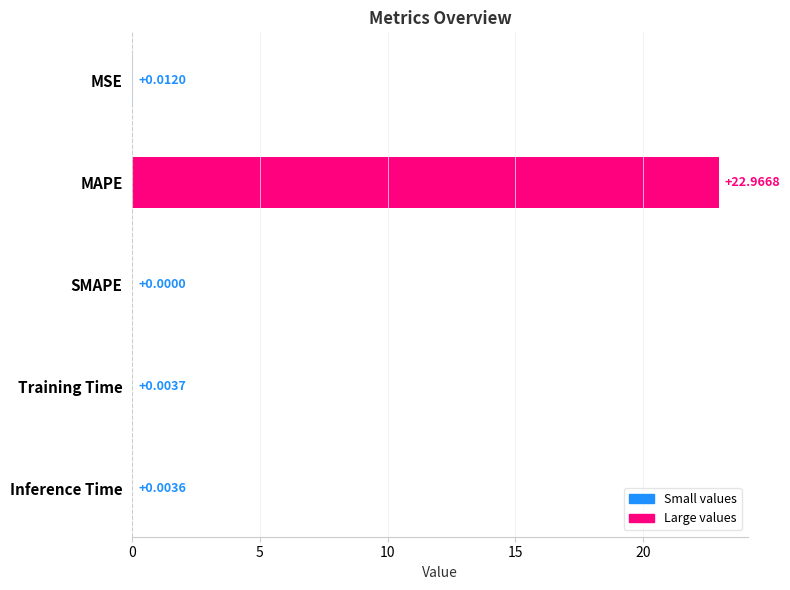

What is the average value?

4.6